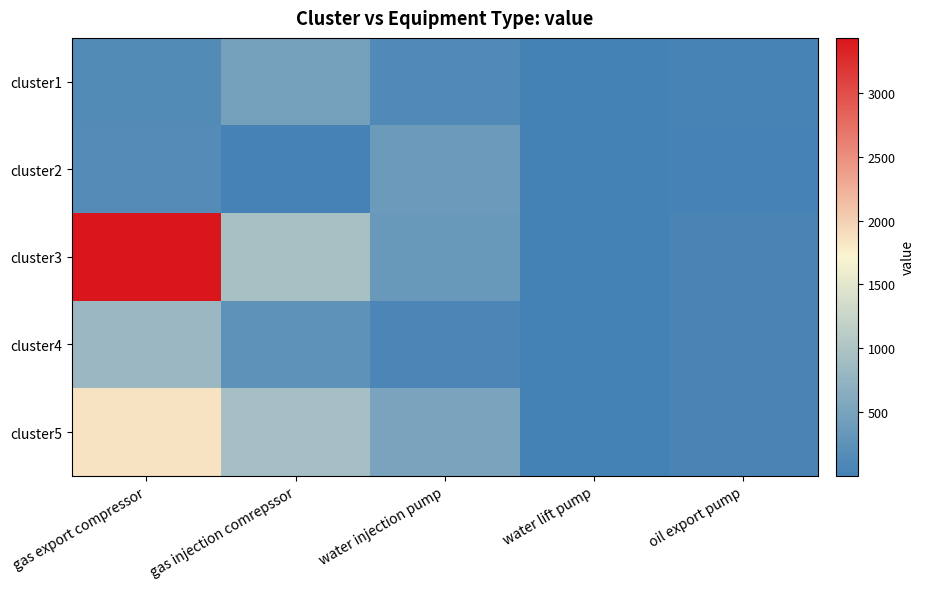

Which series has the largest range (max minus min)?

cluster3